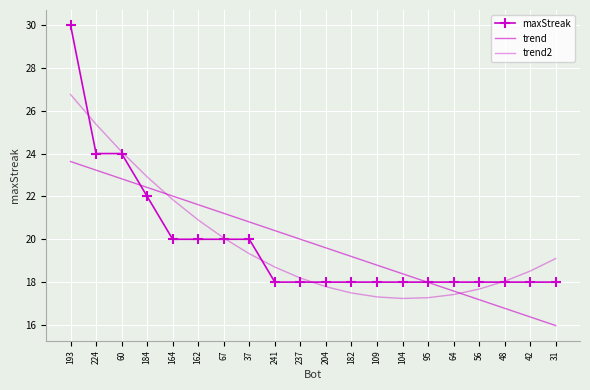

How many times do trend and maxStreak cross each other?

2